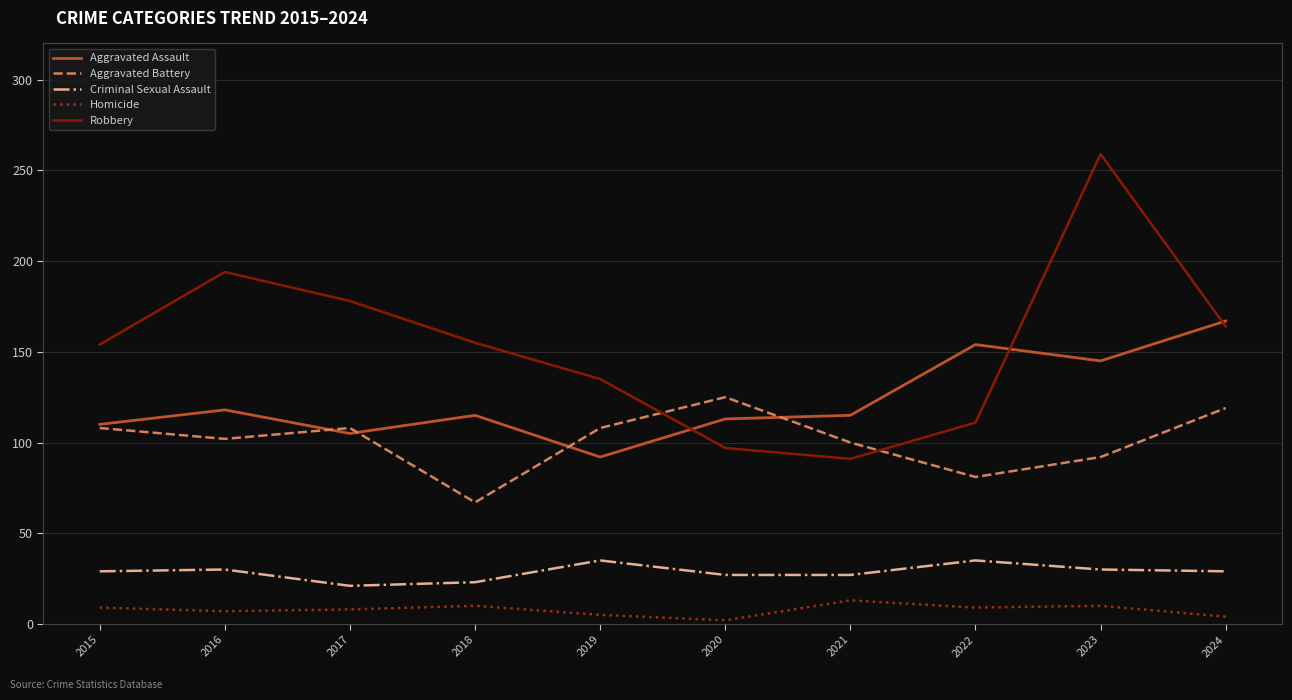

Which series has the largest total across all categories?

Robbery